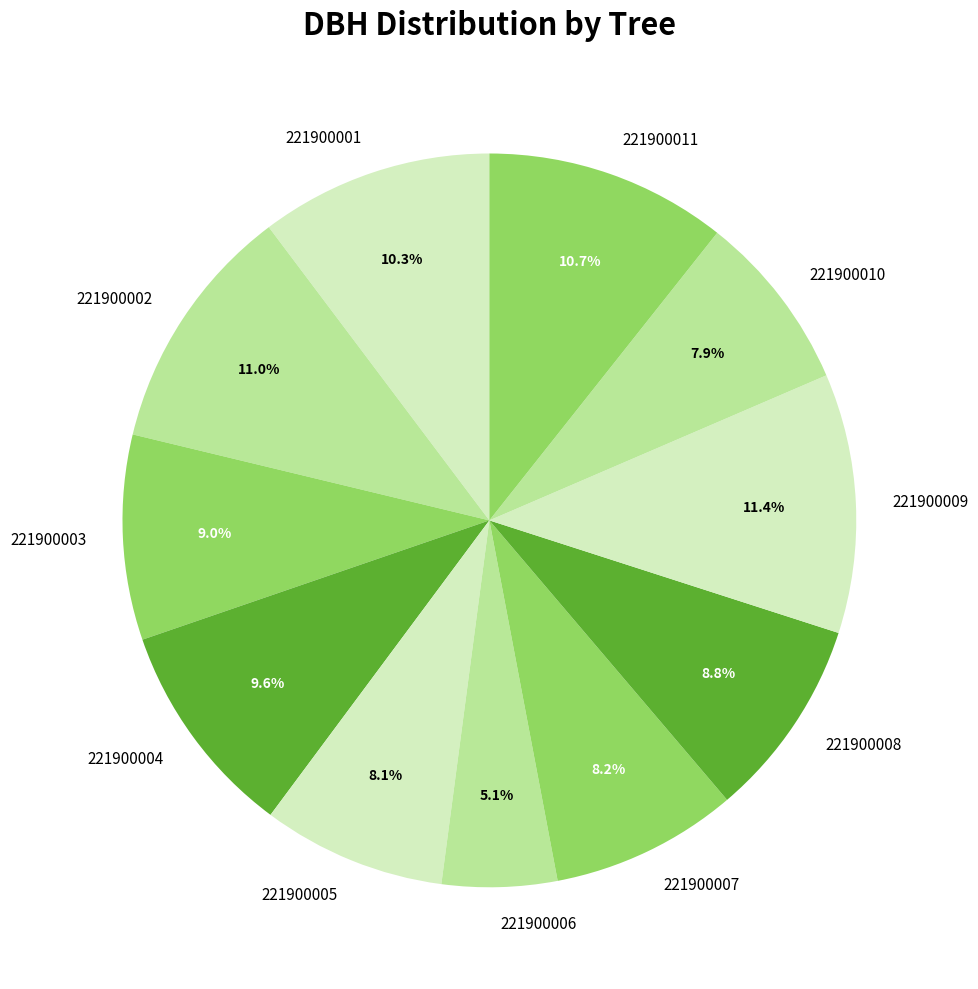

The 221900008 slice represents 9% of the pie. True or false?

True